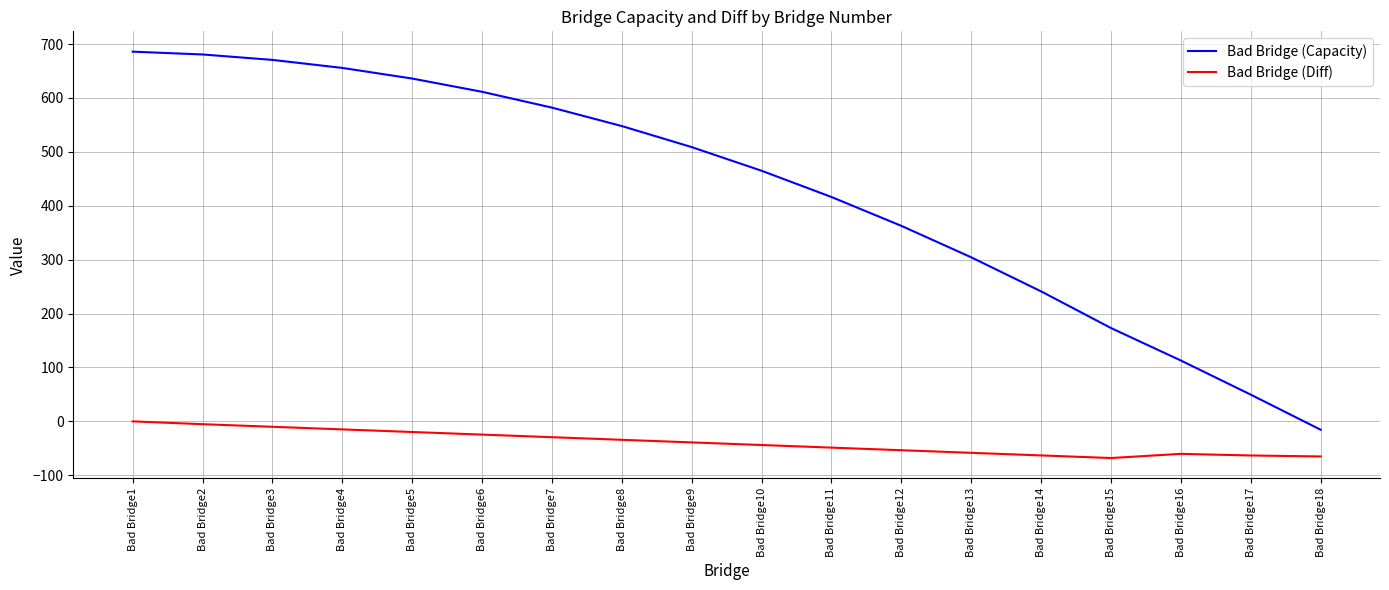

At which label does Bad Bridge (Diff) first exceed -39?

Bad Bridge1